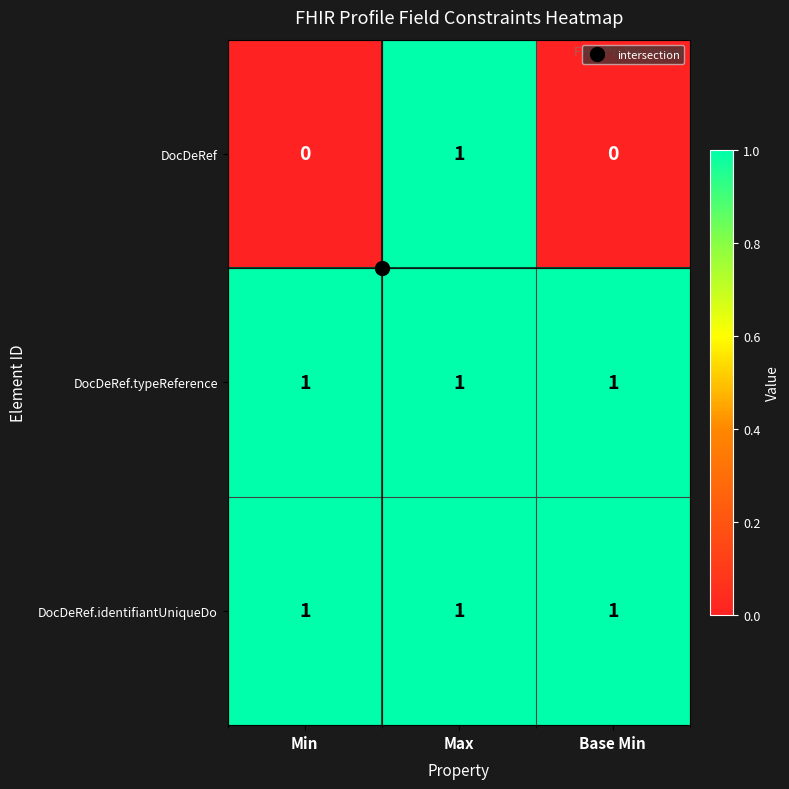

The DocDeRef series shows 0 at Base Min. True or false?

True